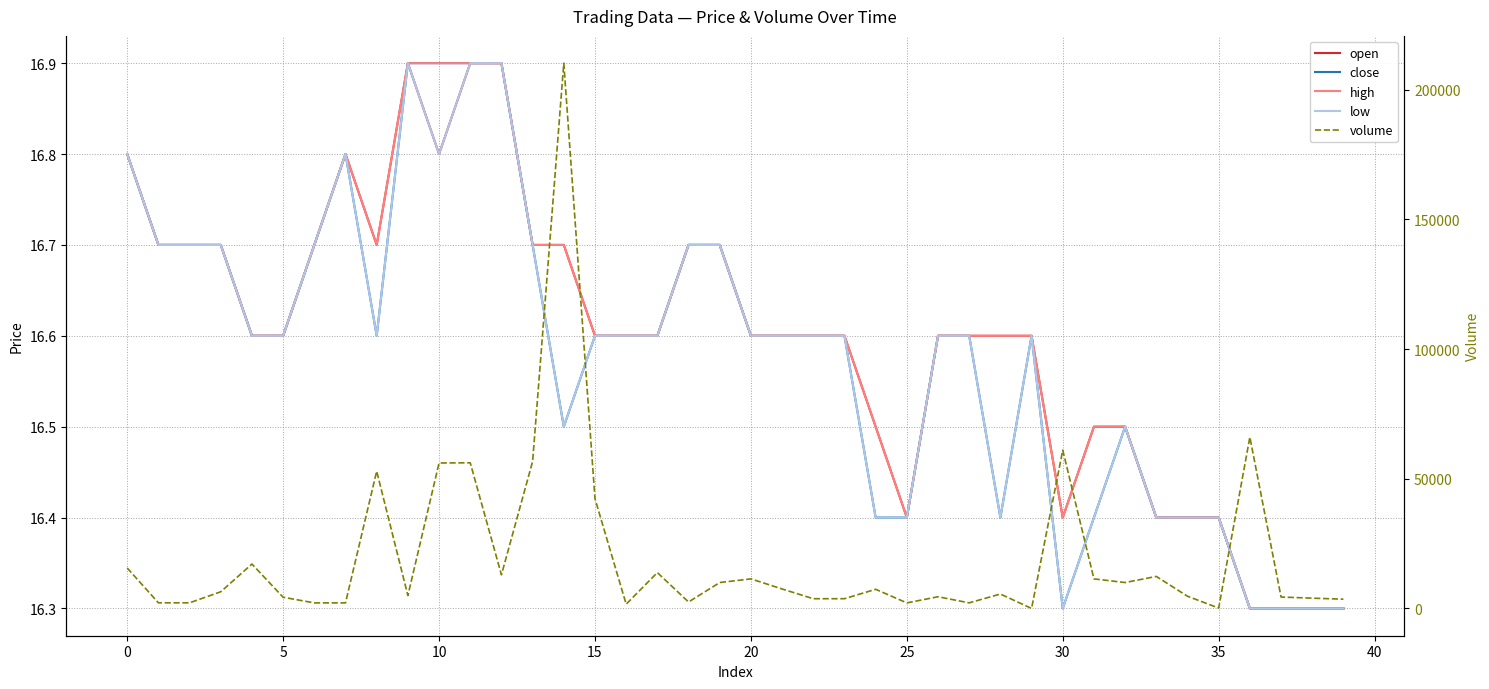

In close, how many points are higher than both neighbors (excluding endpoints)?

3